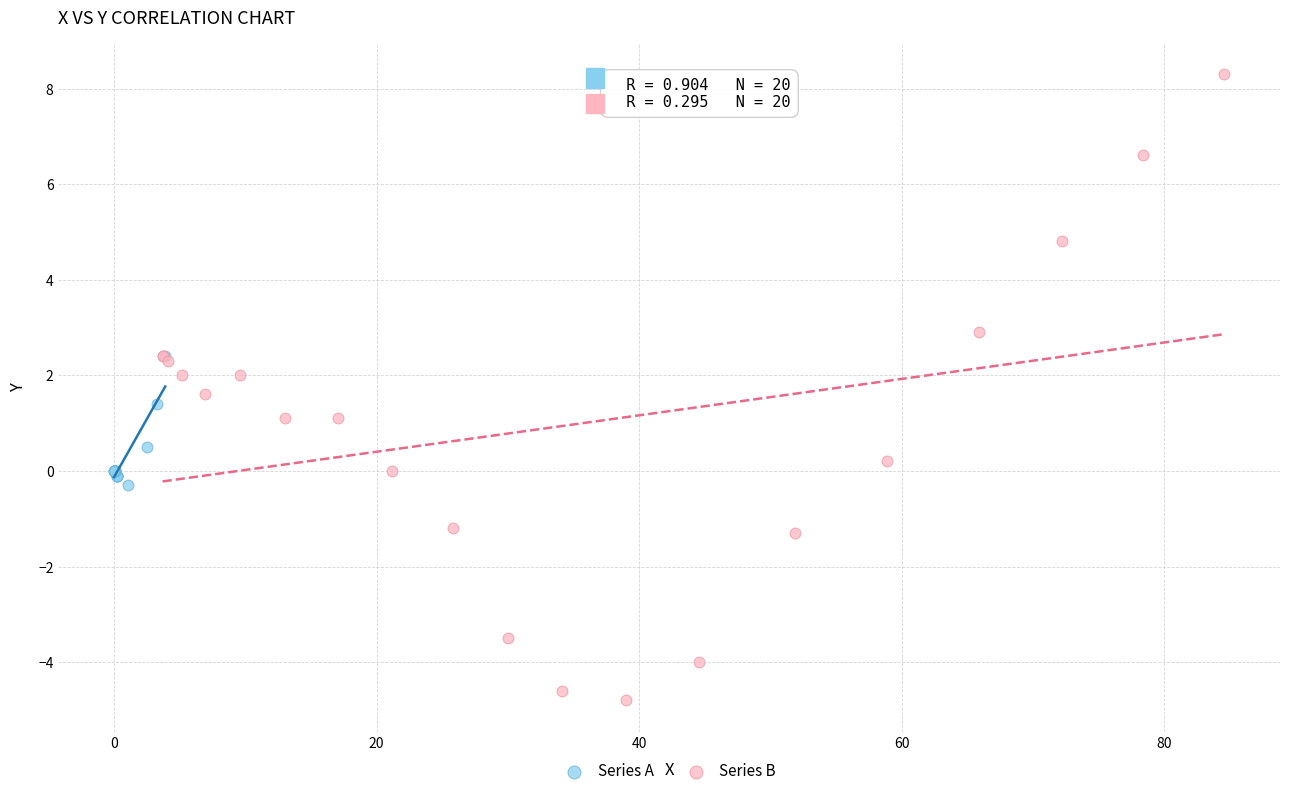

Which series reaches the maximum Y coordinate?

Series B